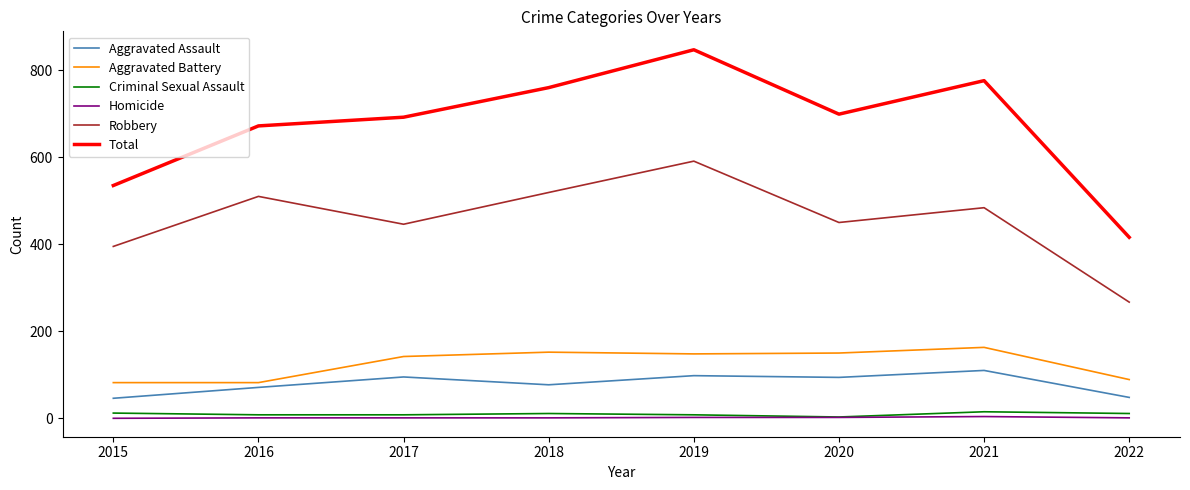

What is the difference between the highest and lowest values at 2016?

671